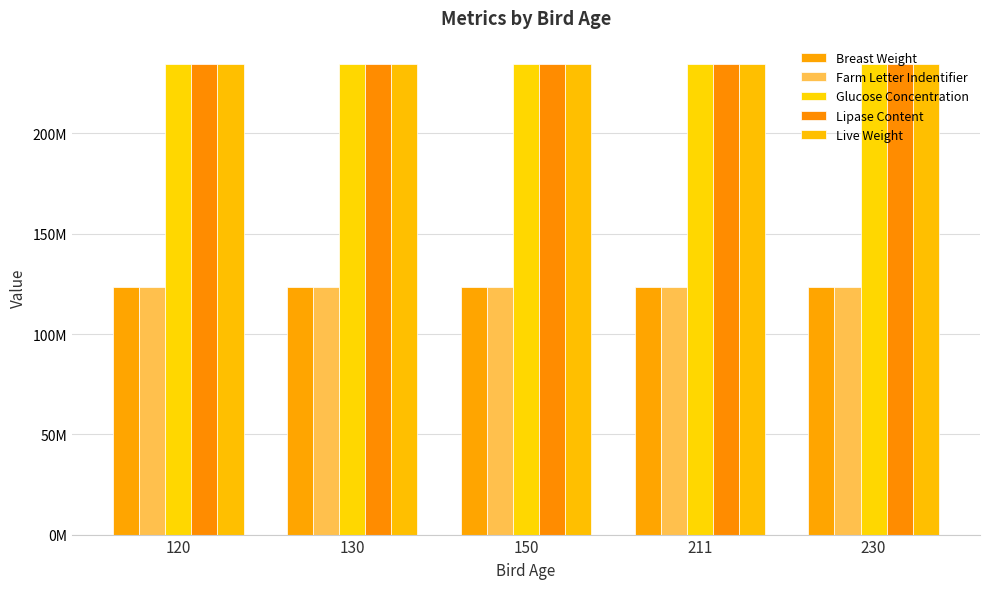

Which series changed the most between 150 and 211?

Breast Weight